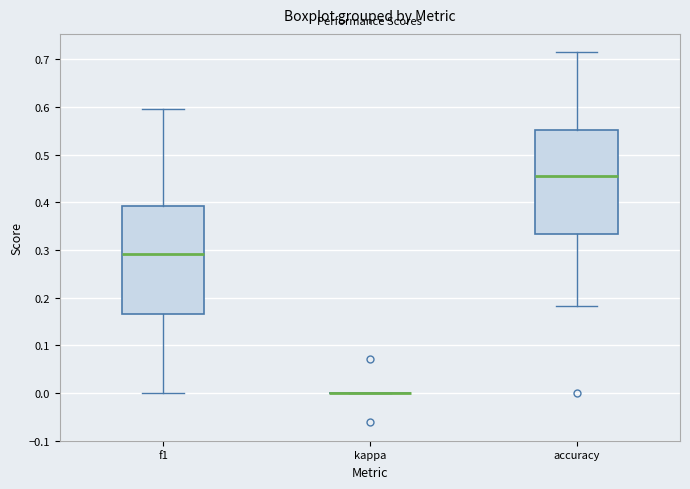

Where does the median line of the box for f1 sit on the y-axis? The values are not printed on the chart, so give them approximately, as read against the axis.

0.29